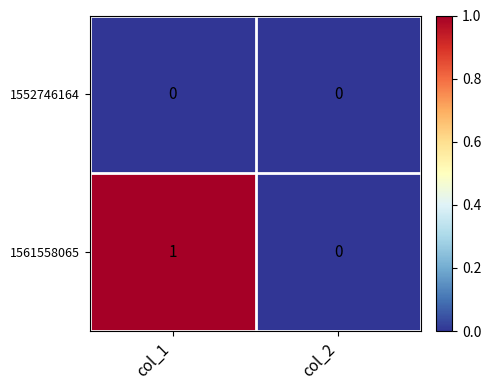

The 1552746164 series shows 0 at col_1. True or false?

True